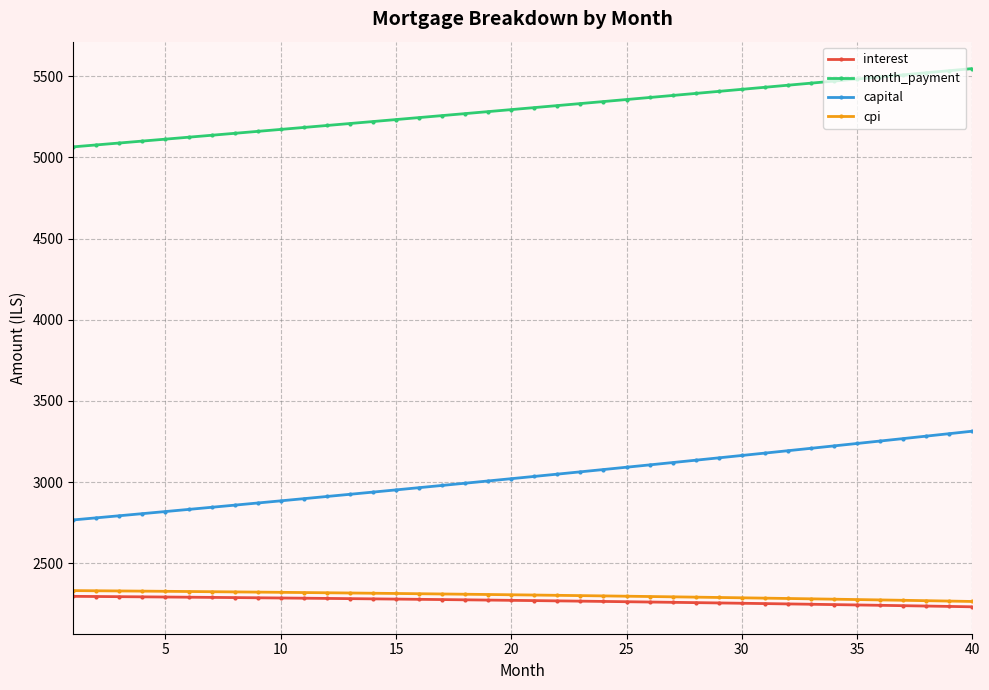

Which series has the widest spread of values?

capital